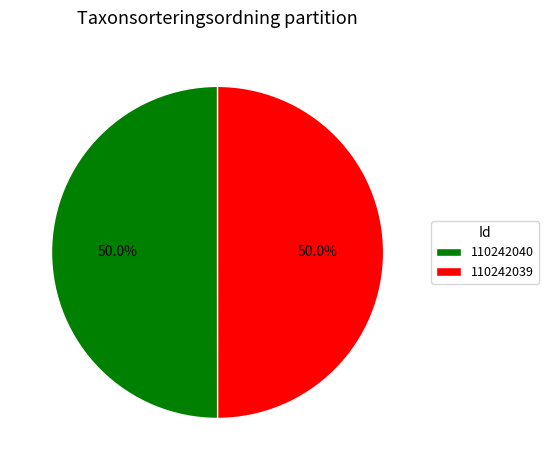

What is the ratio of the value at 110242039 to the value at 110242040?

1.0